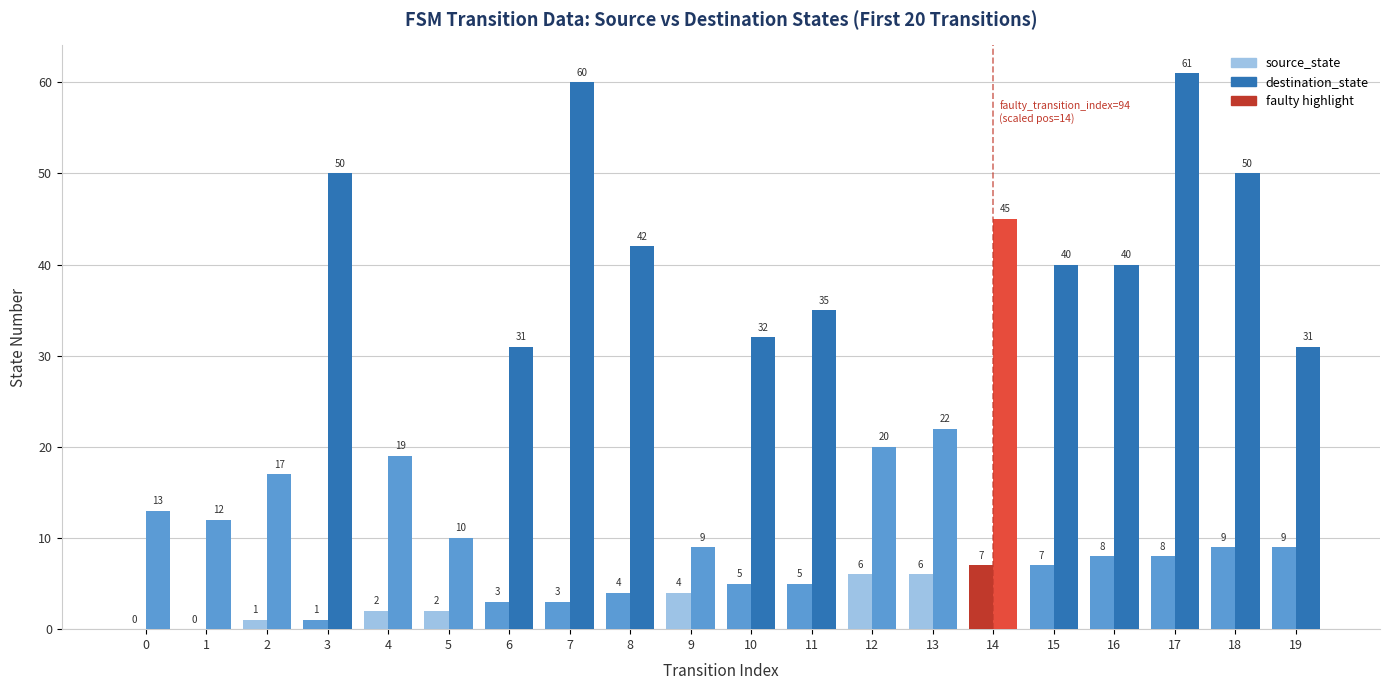

What is the value of the source_state bar at the 17th from the left?

8